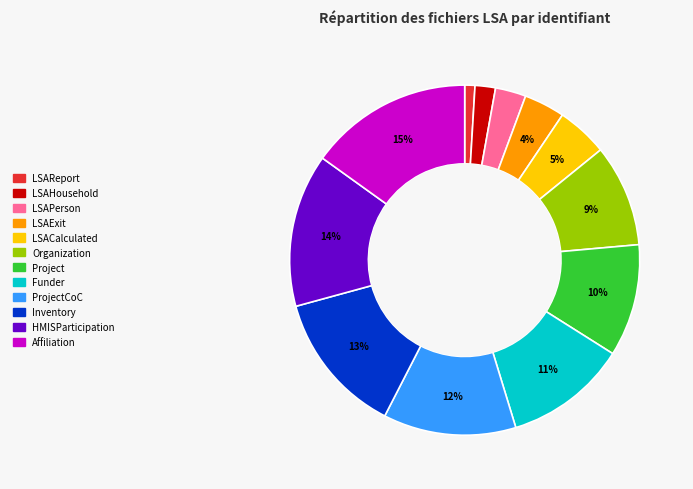

To the nearest percent, what is the average slice percentage?

8%